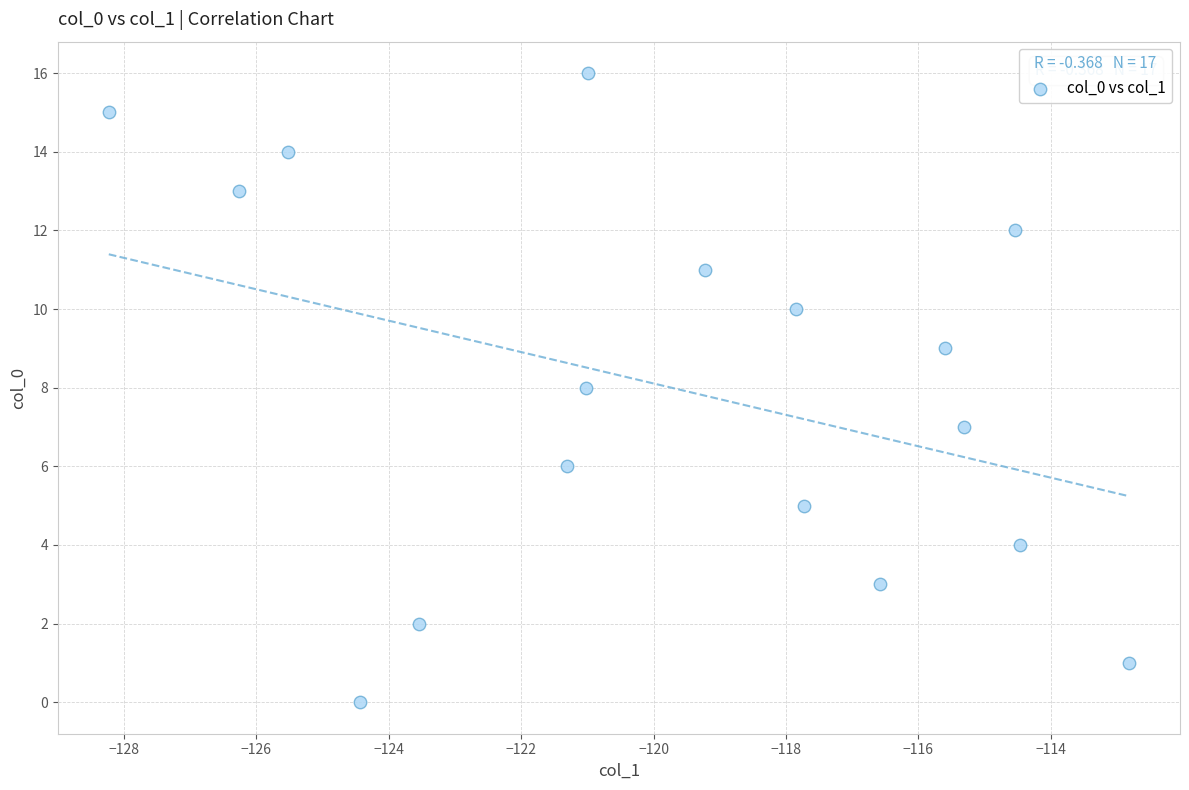

What is the range of Y values (max minus min)?

16